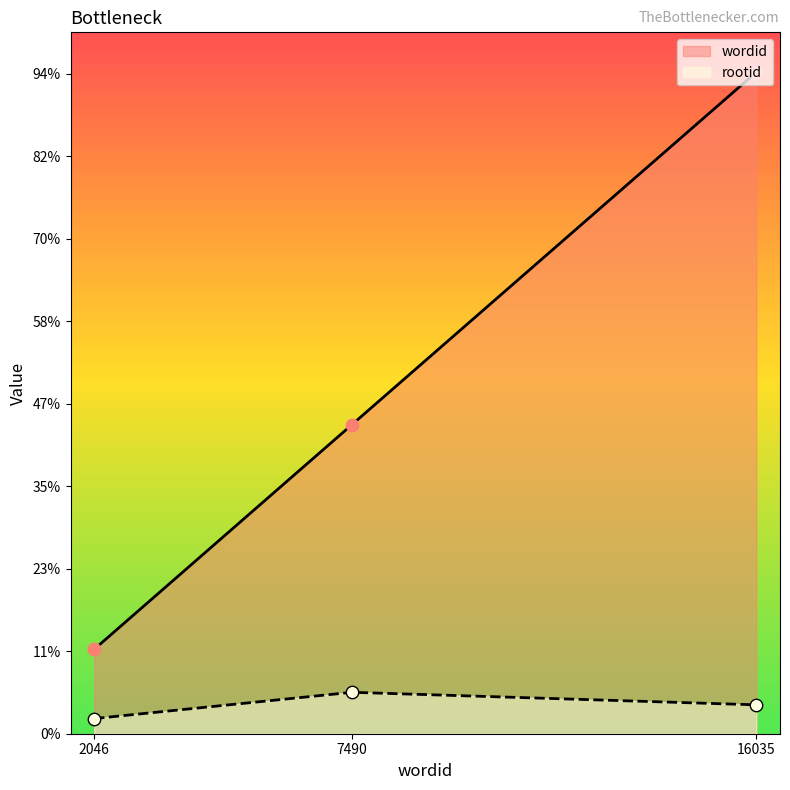

What are all the series names shown in the legend?

wordid, rootid